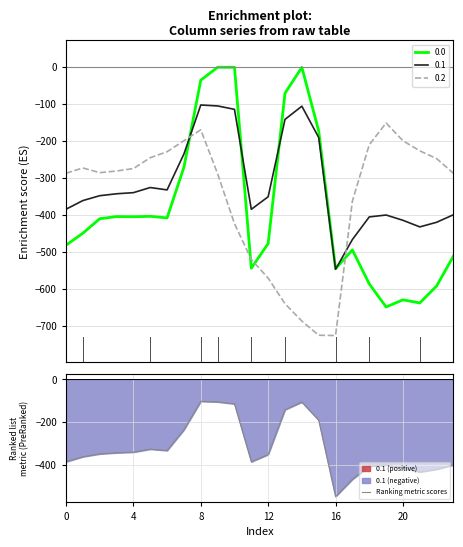

The value of Ranking metric scores at 12 is -171.1. True or false?

False